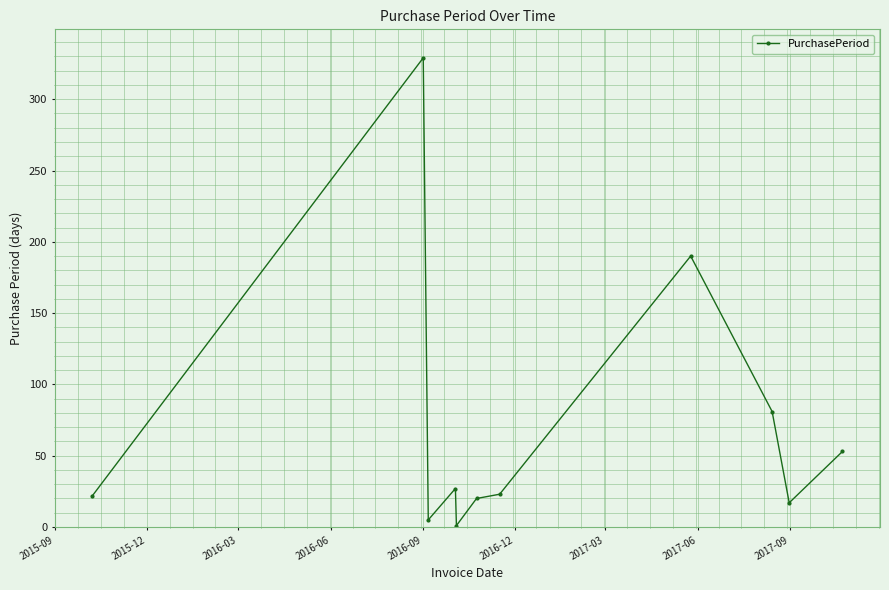

What is the maximum value shown in the chart?

329